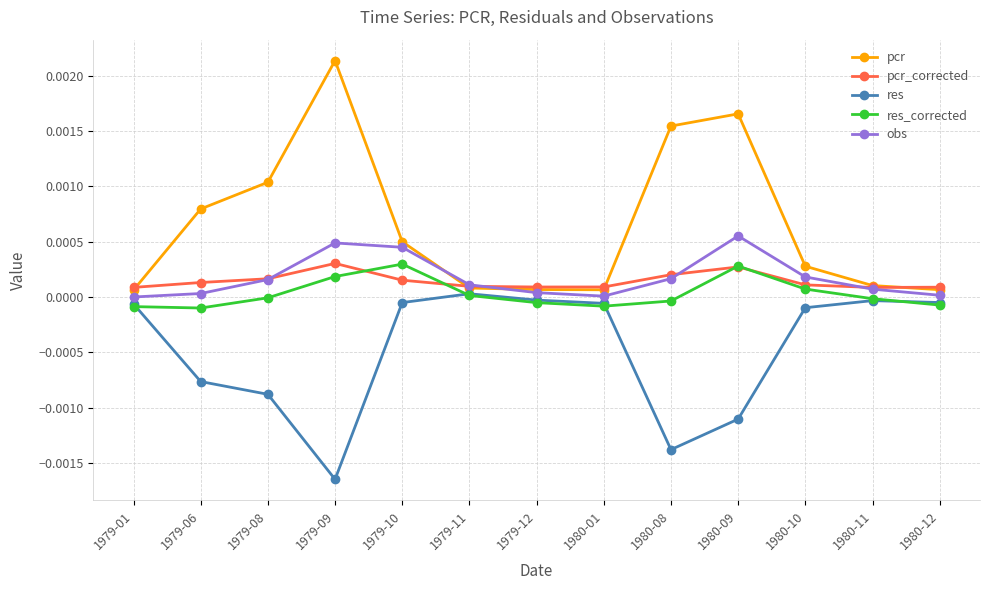

True or false: res_corrected and obs cross at least once.

False